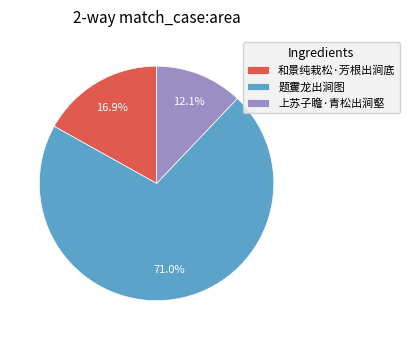

How many slices are in this pie chart?

3